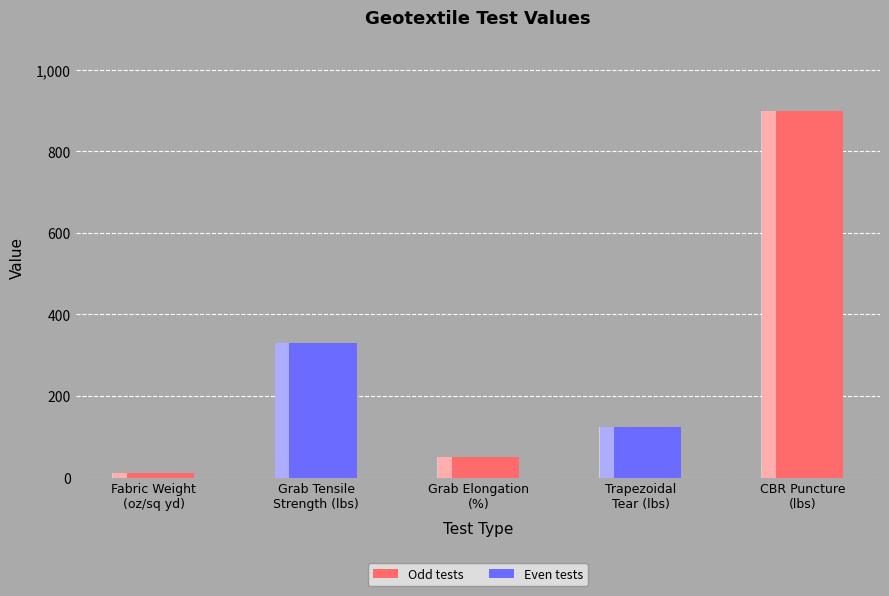

The value at Grab Elongation
(%) is 50. True or false?

True